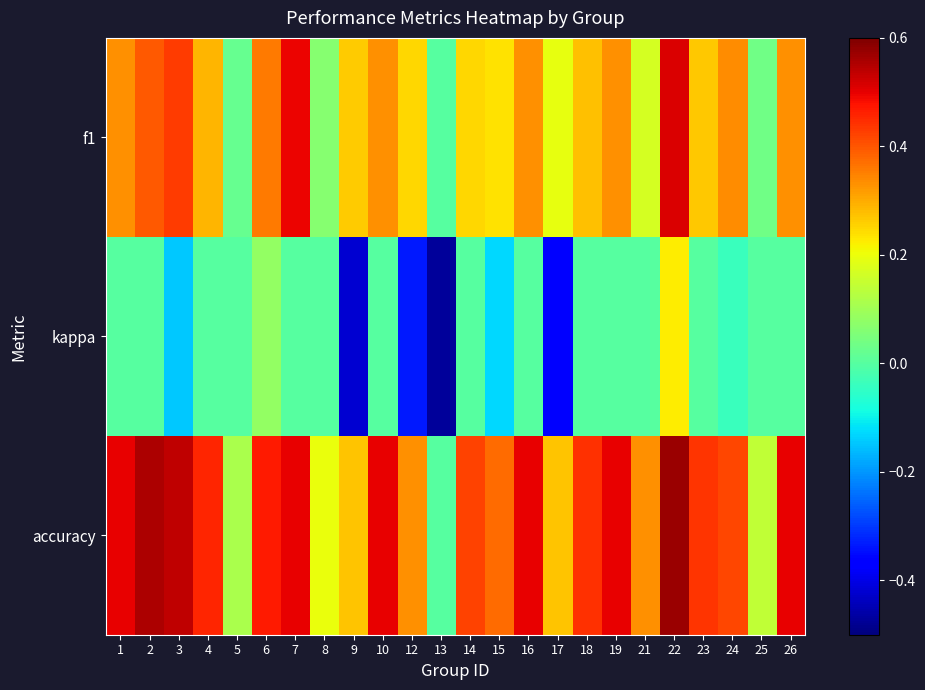

At which category does the chart reach its peak across all series?

22